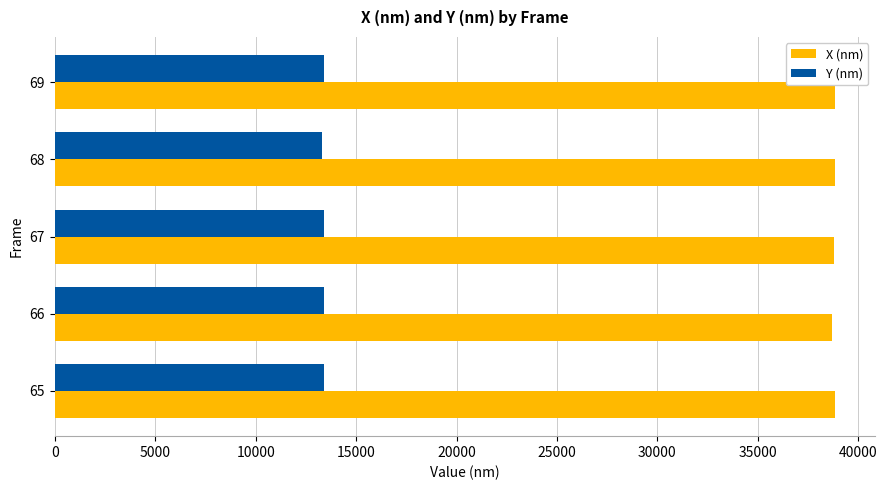

What are all the series names shown in the legend?

X (nm), Y (nm)